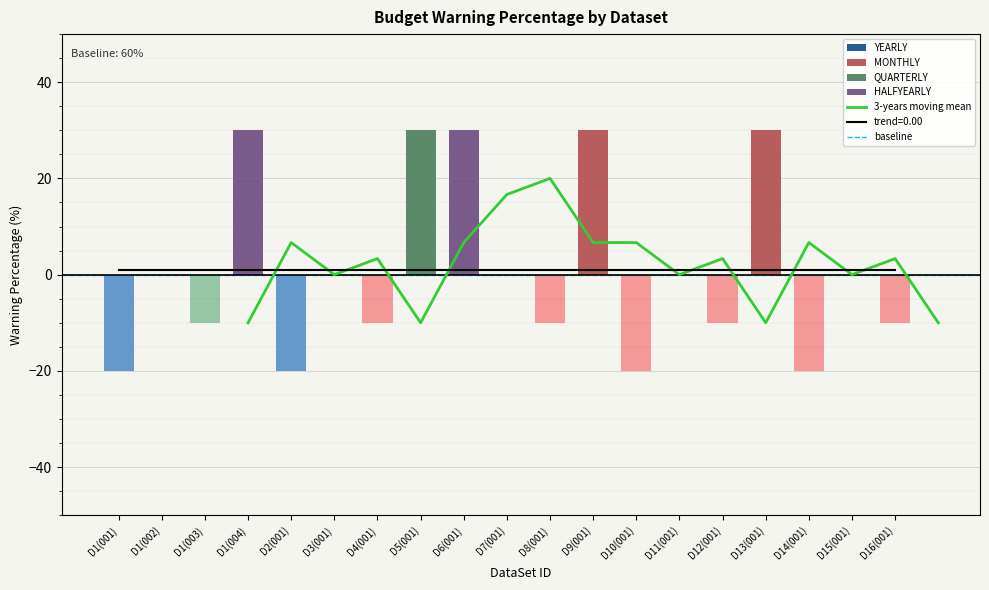

What position from the left is D5(001)?

8